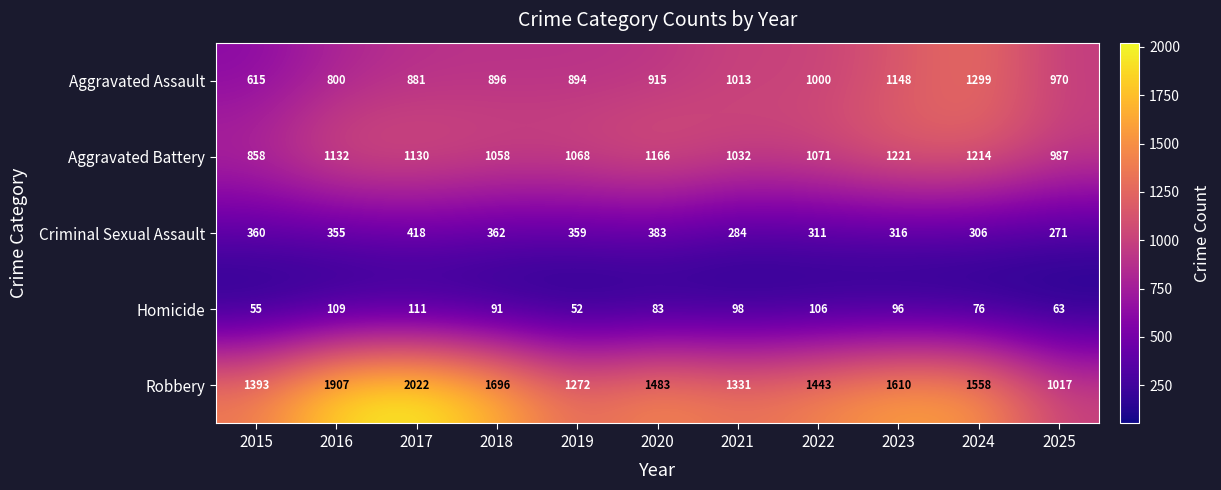

Which series changed the most between 2021 and 2024?

Aggravated Assault